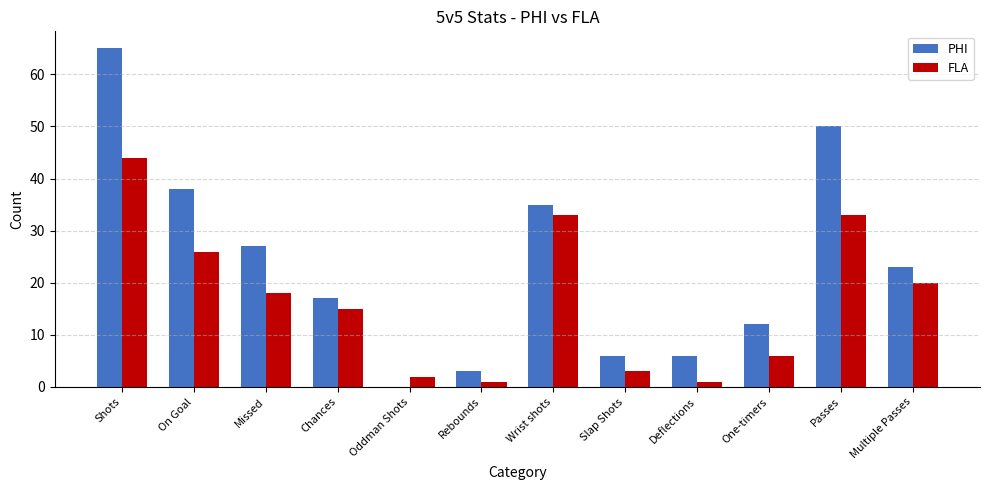

What is the sum of all PHI values?

282